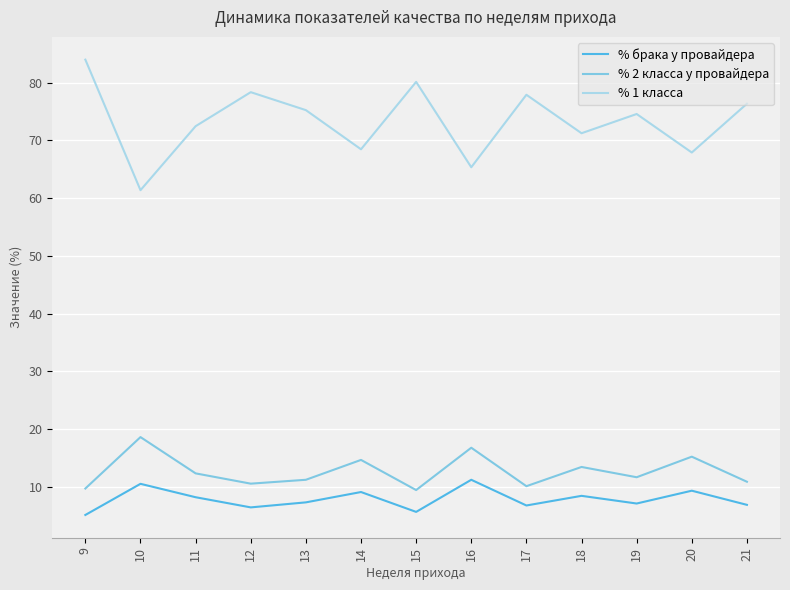

At which label does % 1 класса reach its minimum?

10